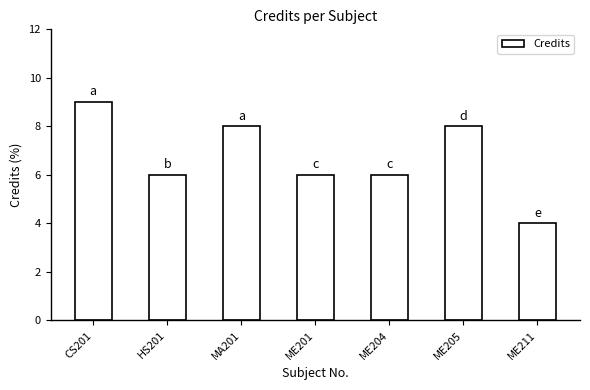

Which category has the lowest value across all series?

ME211